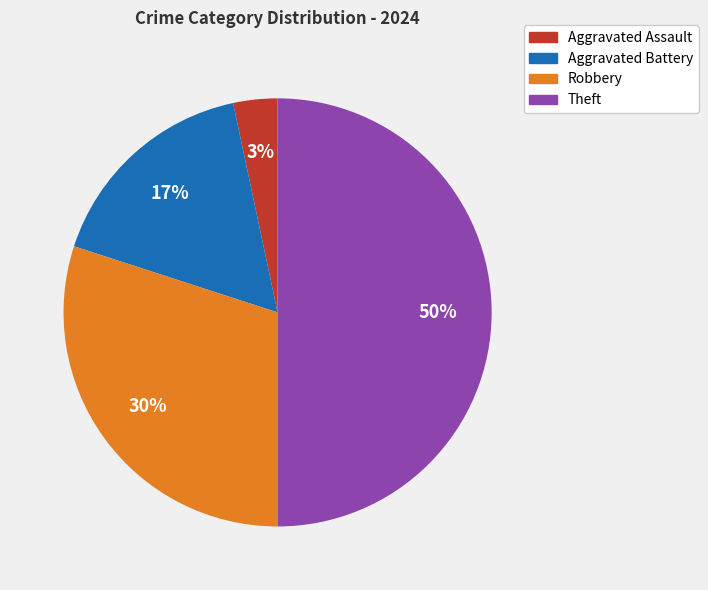

Which slice is the largest?

Theft